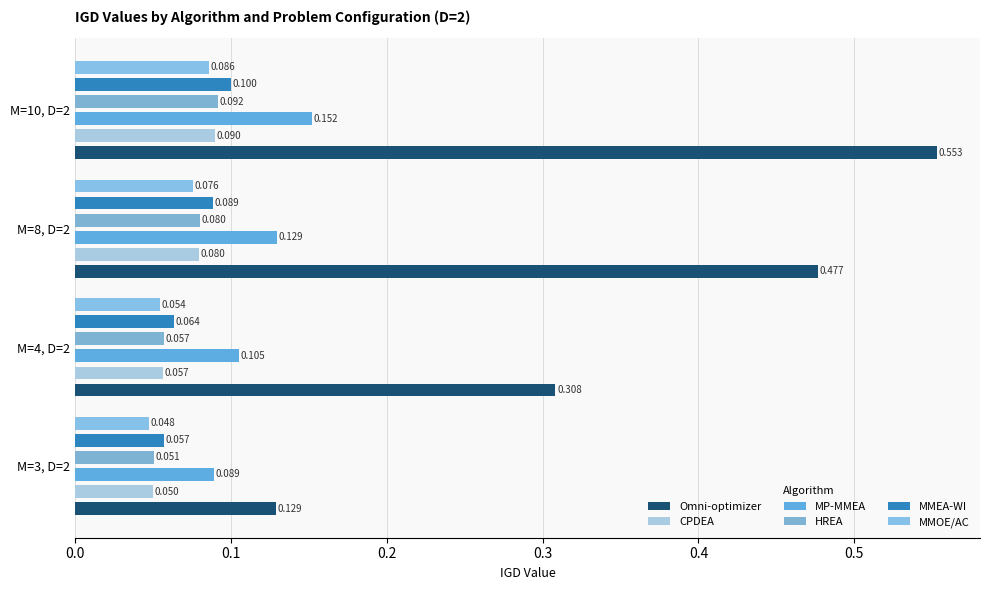

Which series has the largest range (max minus min)?

Omni-optimizer